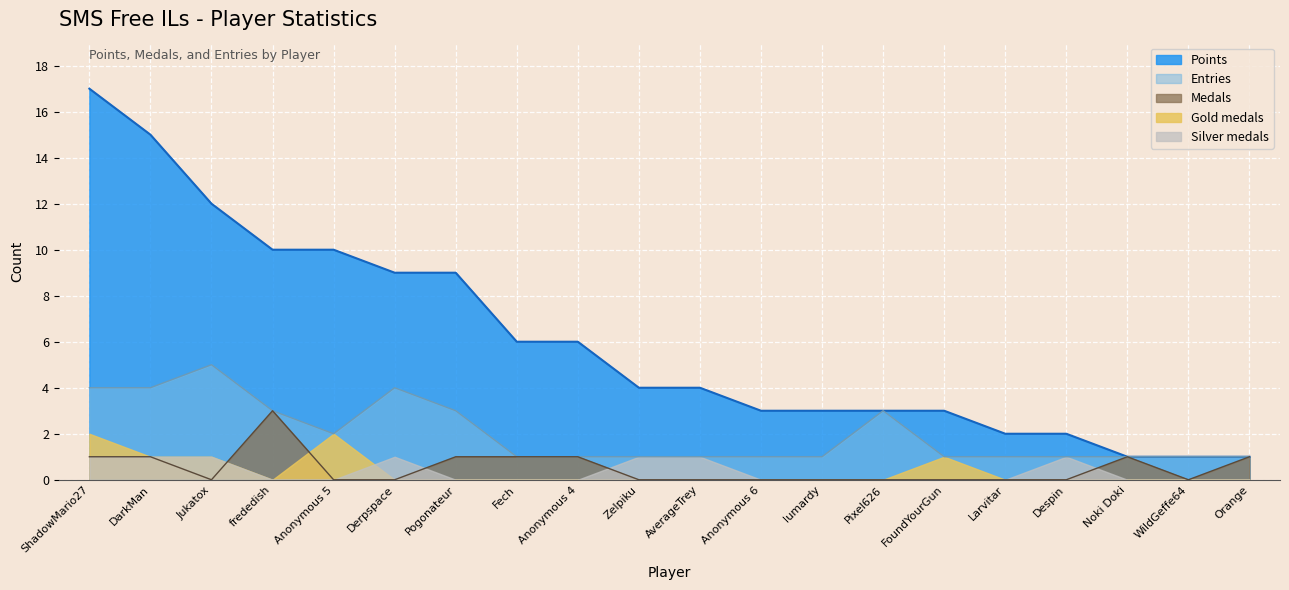

The Points series shows 1 at WildGeffe64. True or false?

True